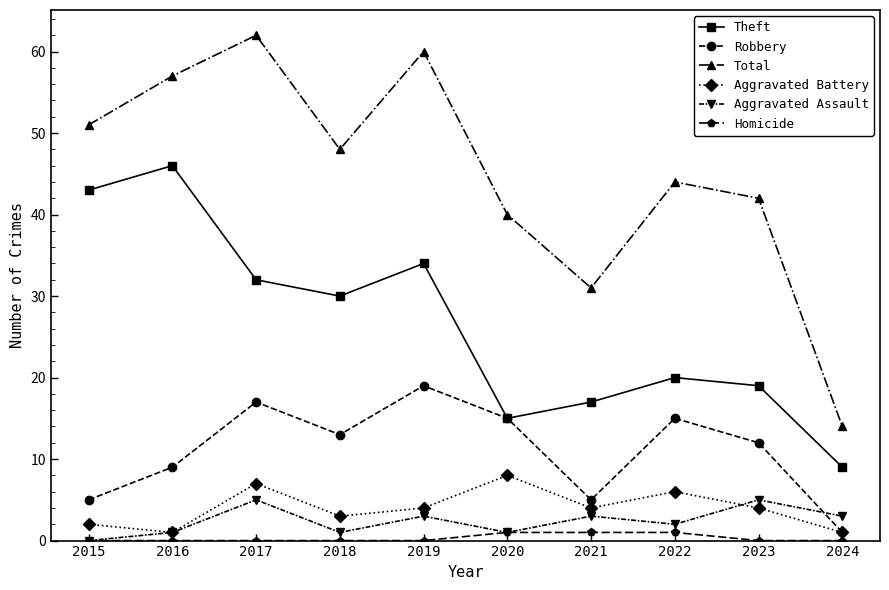

Is this an area chart (filled region under the line)?

No